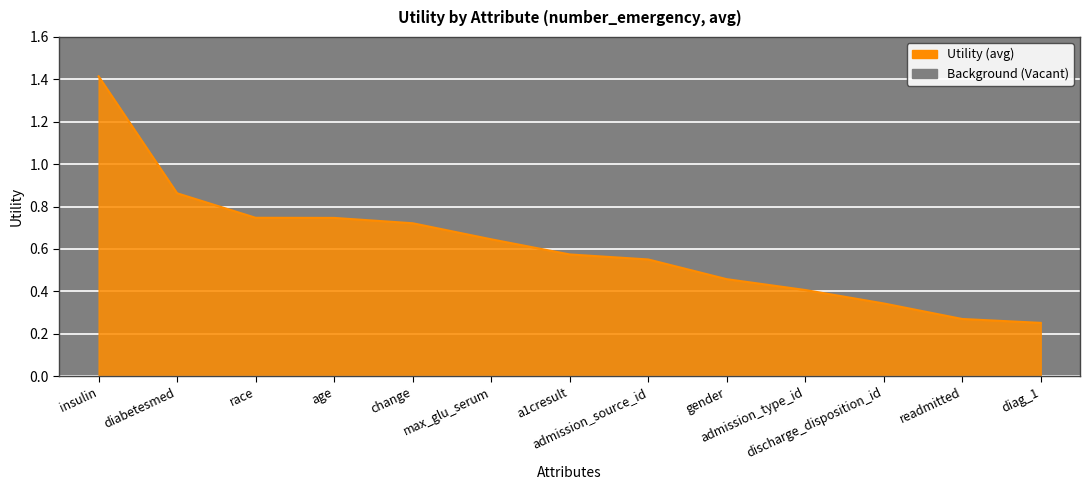

What is the maximum value shown in the chart?

1.4